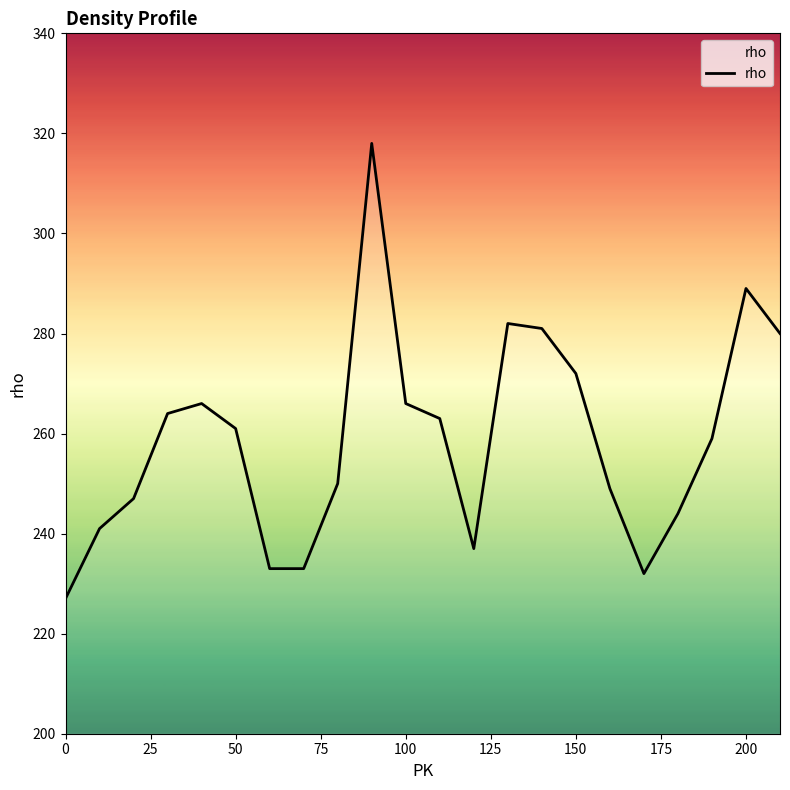

Reading left to right, what are all the values shown in this chart?

227	241	247	264	266	261	233	233	250	318	266	263	237	282	281	272	249	232	244	259	289	280